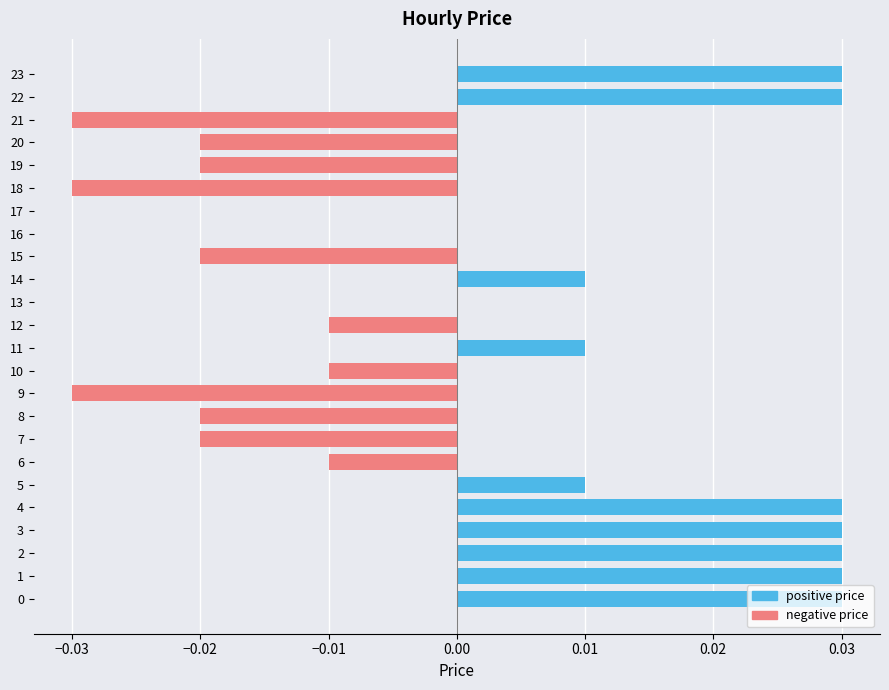

Count the number of data series in this chart.

1